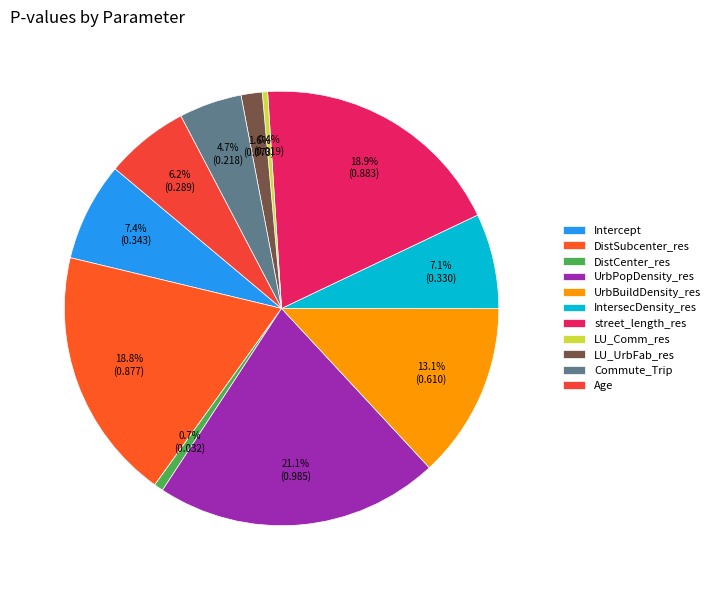

What percentage is the street_length_res slice, to the nearest percent?

19%